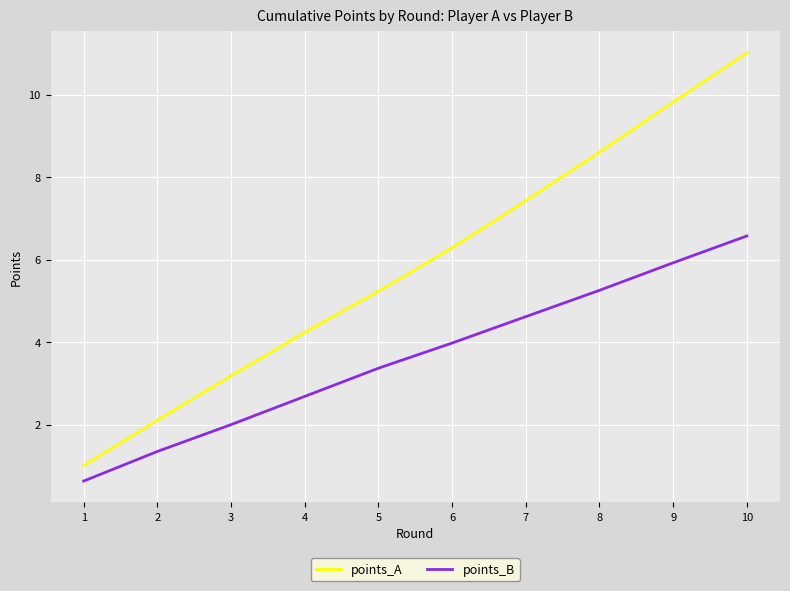

True or false: points_A has a value of 13.1 at 9.

False